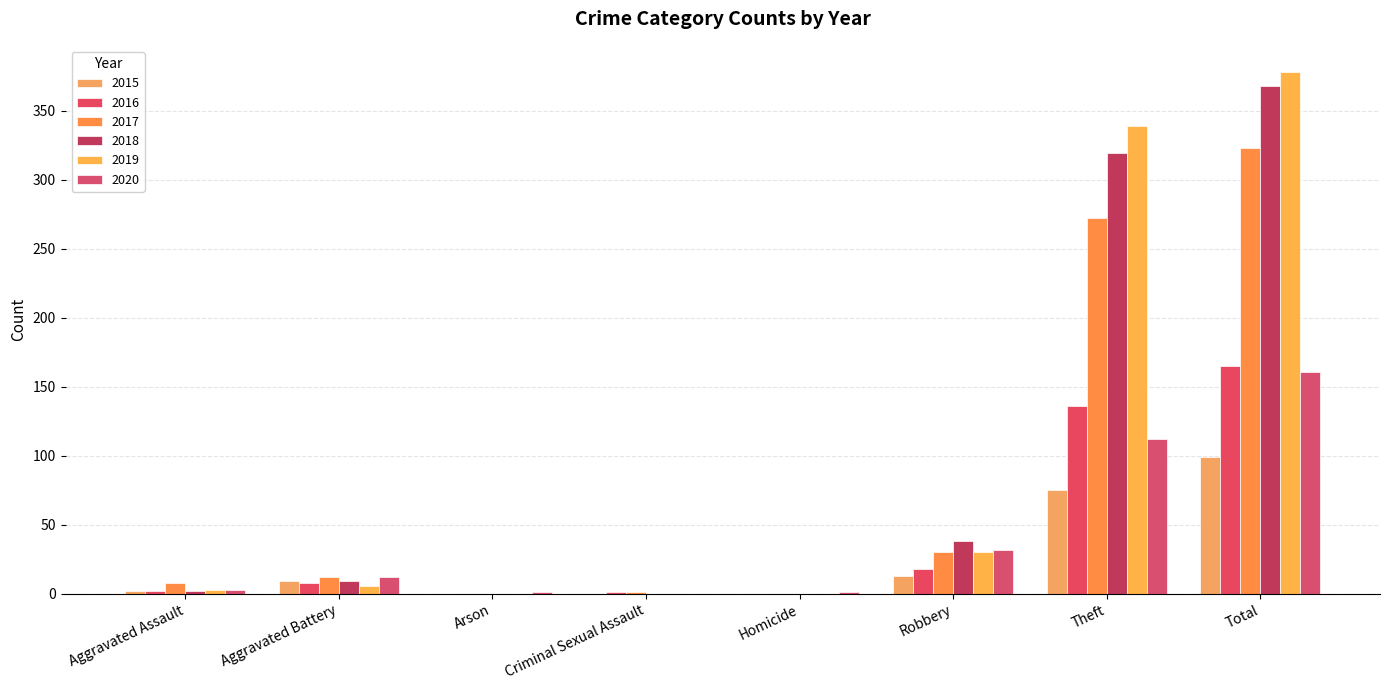

Are the bars grouped side by side (vs. stacked)?

Yes